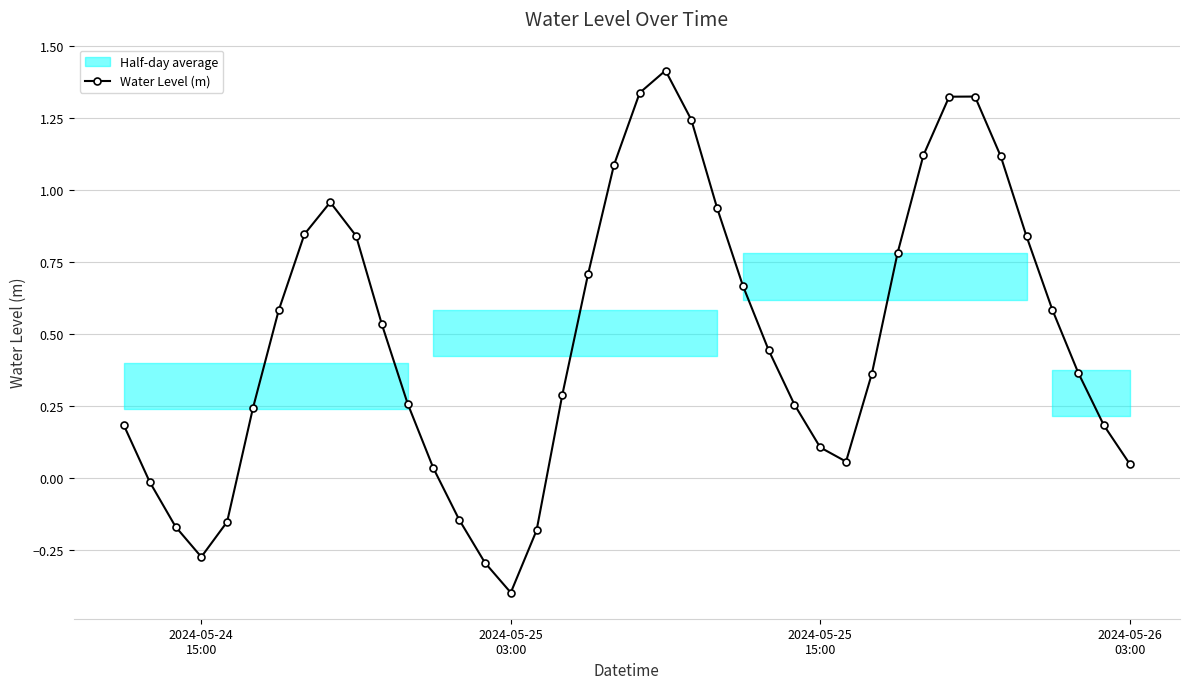

What is the maximum value for Water Level (m)?

1.4